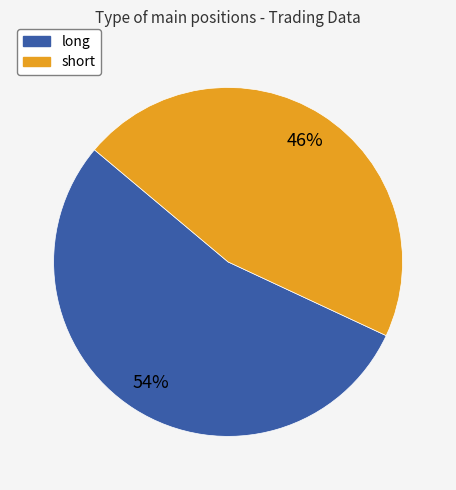

True or false: short accounts for 54% of the total.

False